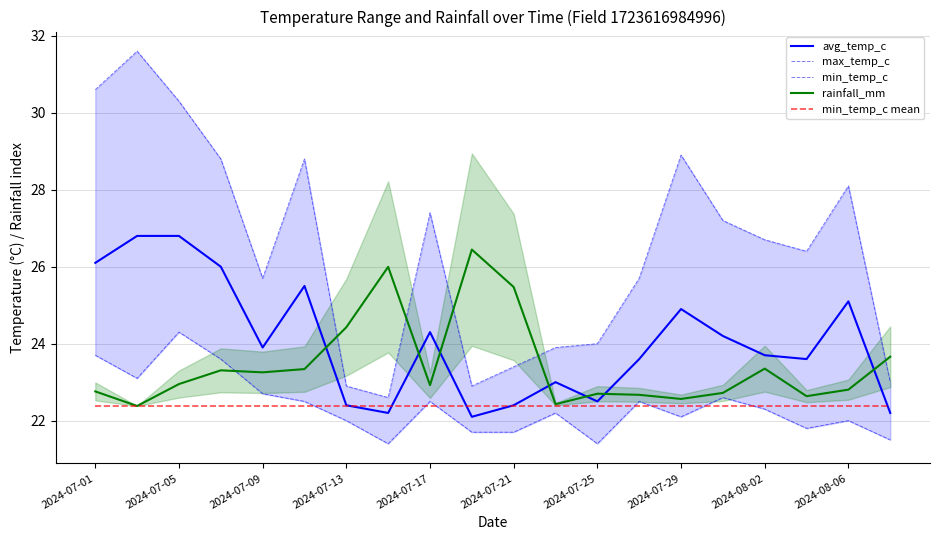

What is the lowest value of the min_temp_c mean series?

22.4